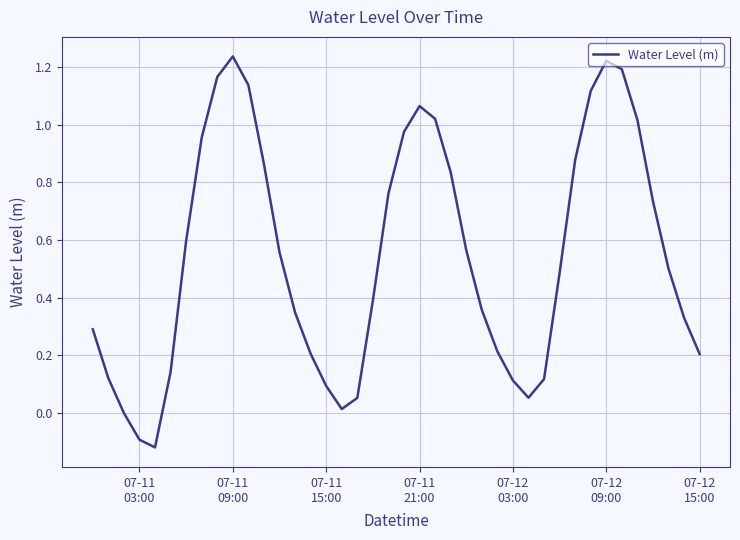

What is the difference between the maximum and minimum values?

1.4